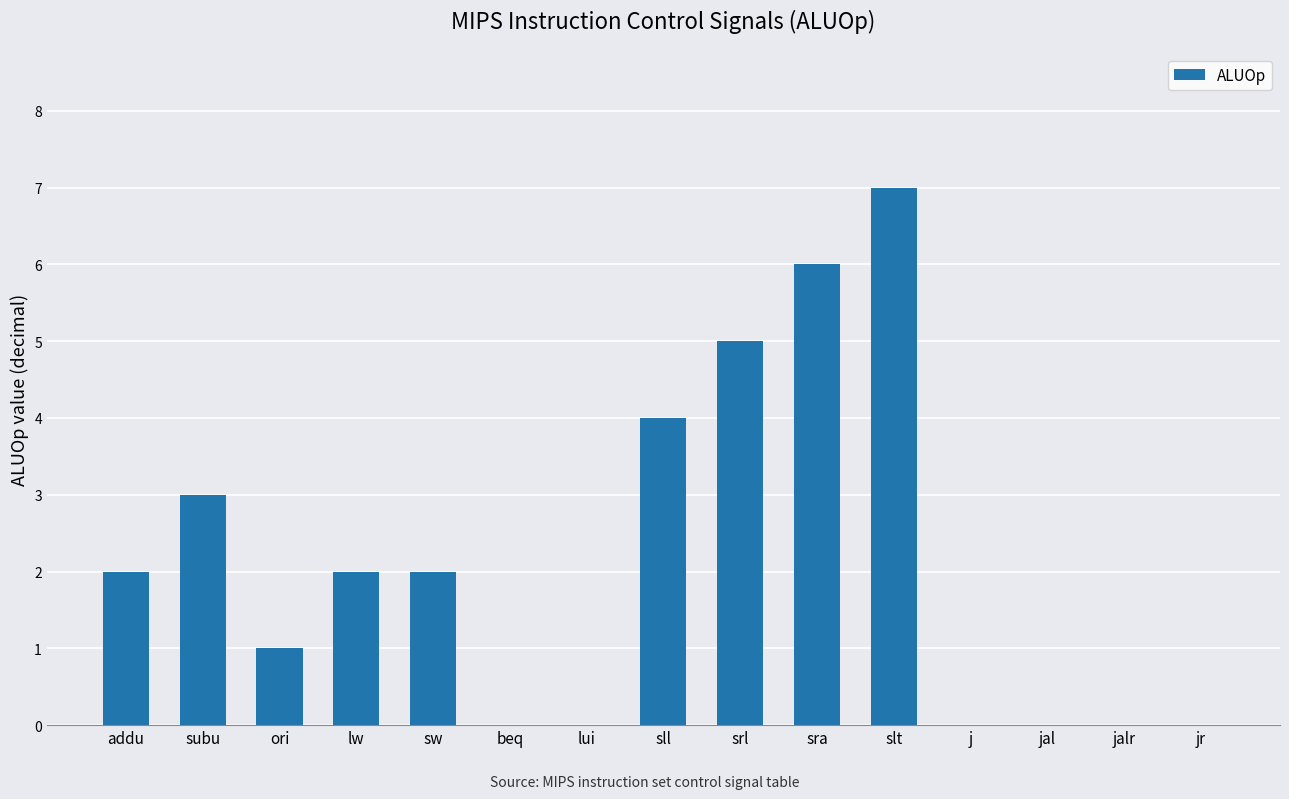

What is the difference between the values at jal and sw?

2